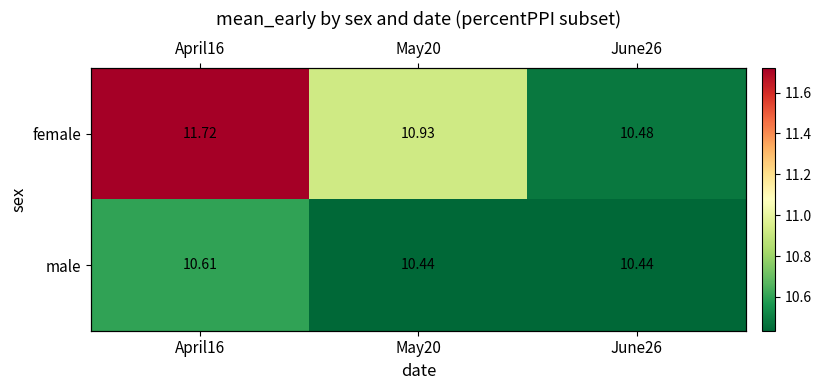

What is the smallest value displayed?

10.4